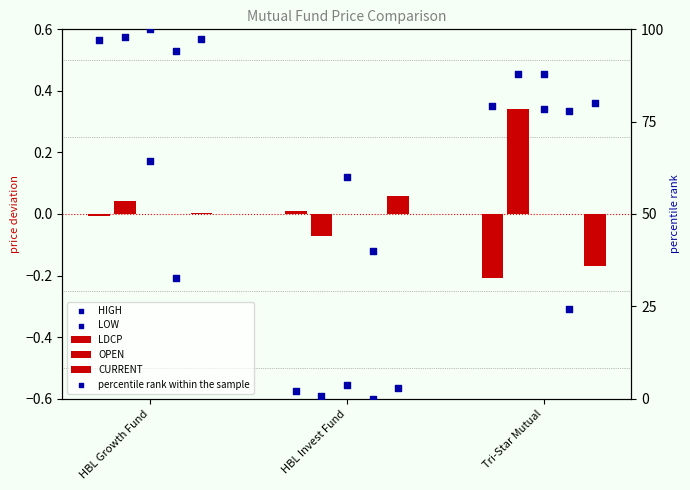

Is the value of CURRENT at Tri-Star Mutual greater than the value of LDCP at Tri-Star Mutual?

Yes